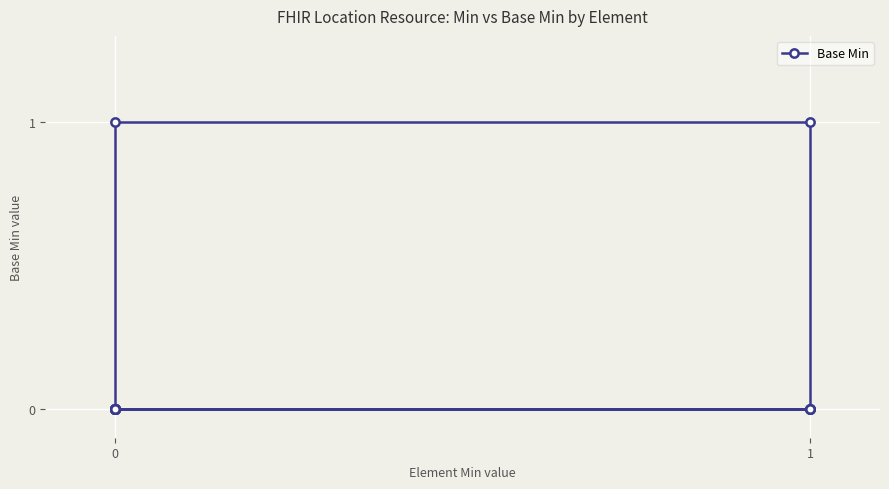

What is the difference between the maximum and minimum values?

1